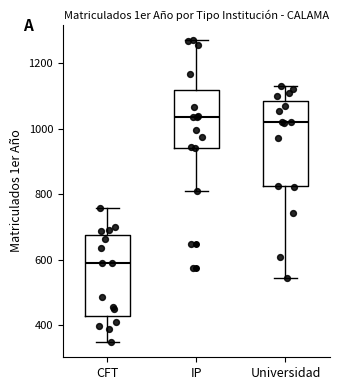

Where does the median line of the box for Universidad sit on the y-axis? The values are not printed on the chart, so give them approximately, as read against the axis.

1020